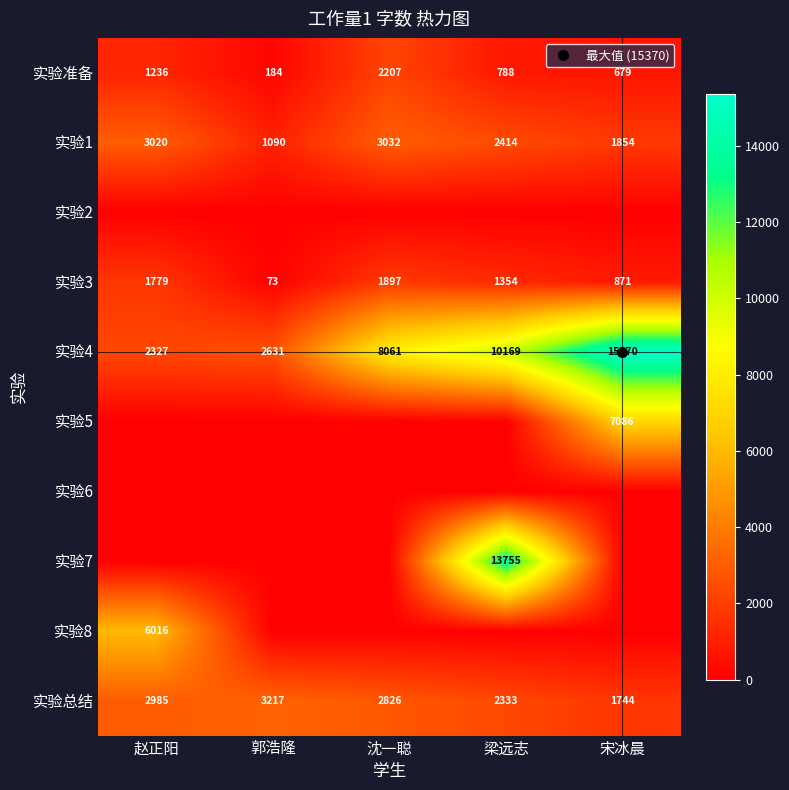

Which label corresponds to the largest value in the chart?

宋冰晨